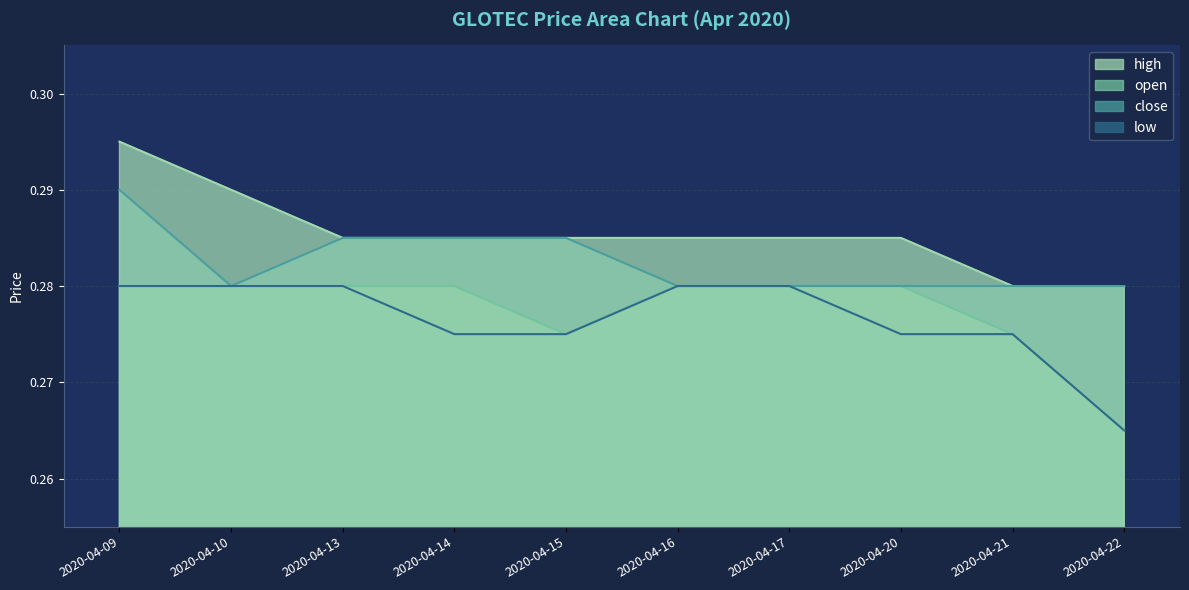

Count the number of data series in this chart.

4